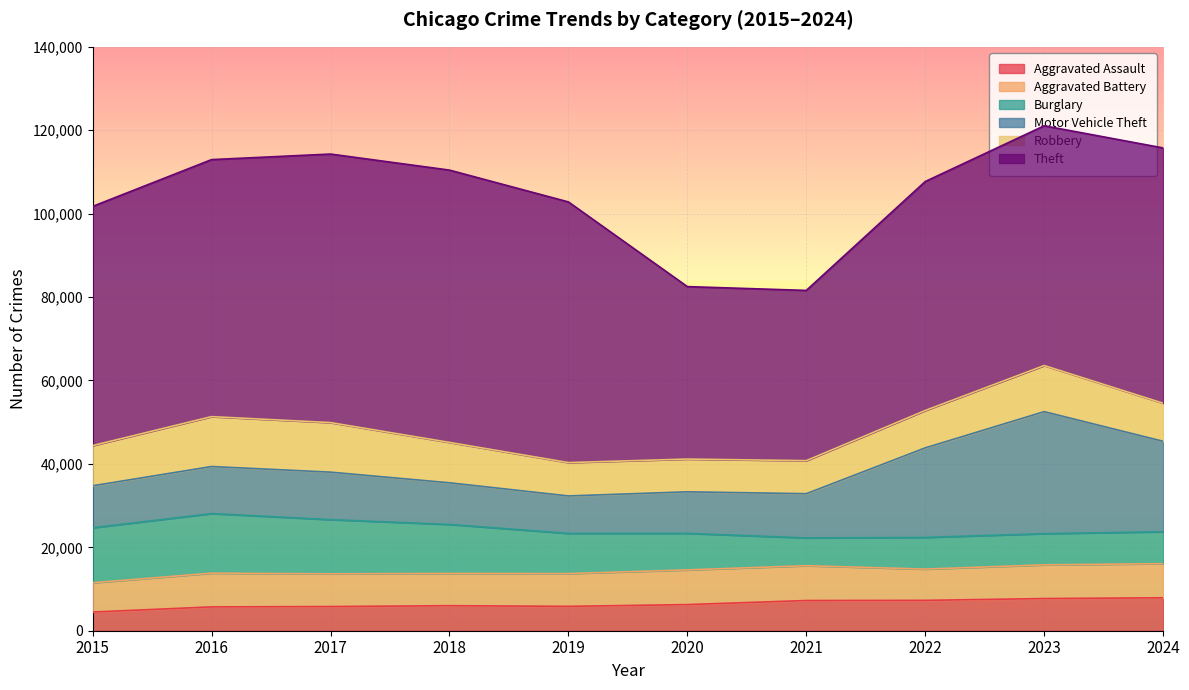

What is the total value across all series at 2019?

102808